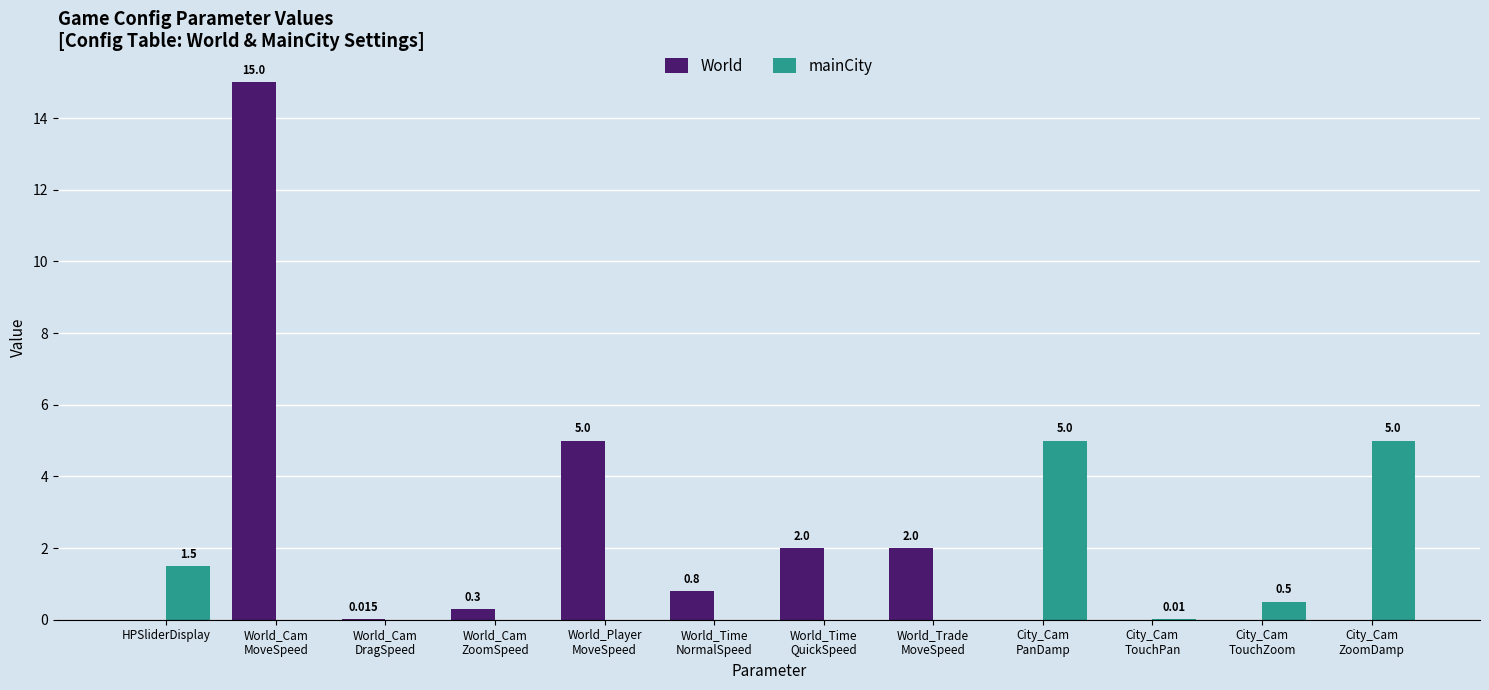

At which label is mainCity closest to 2?

HPSliderDisplay